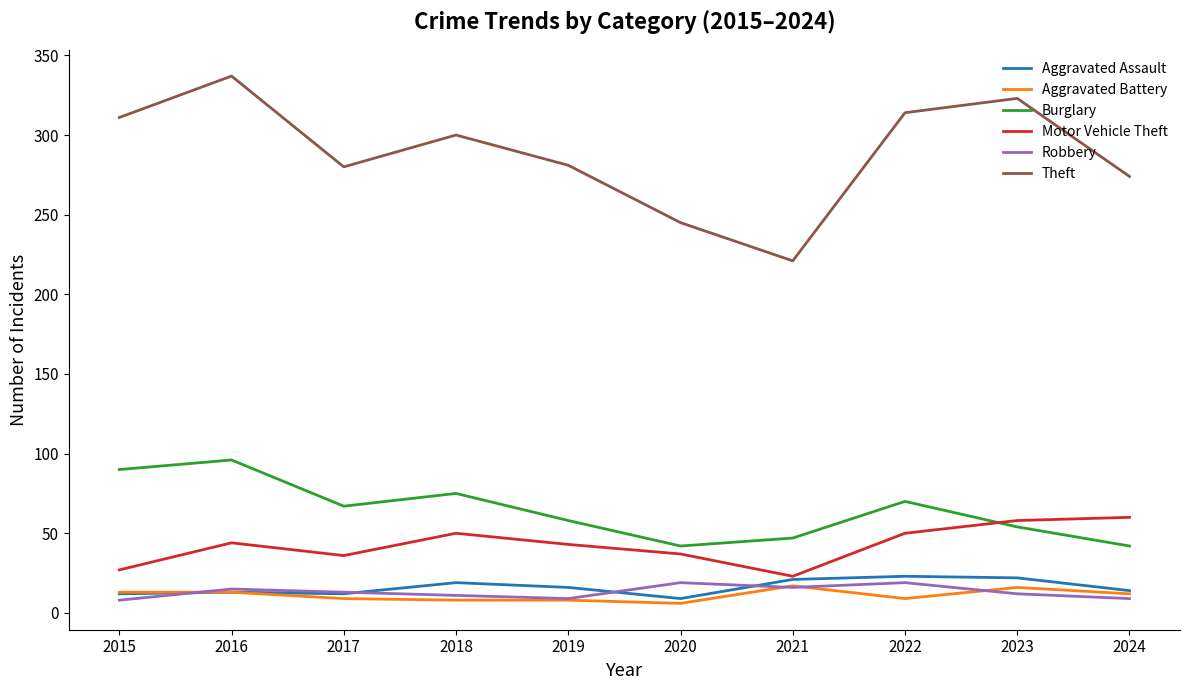

What is the highest value of the Robbery series?

19